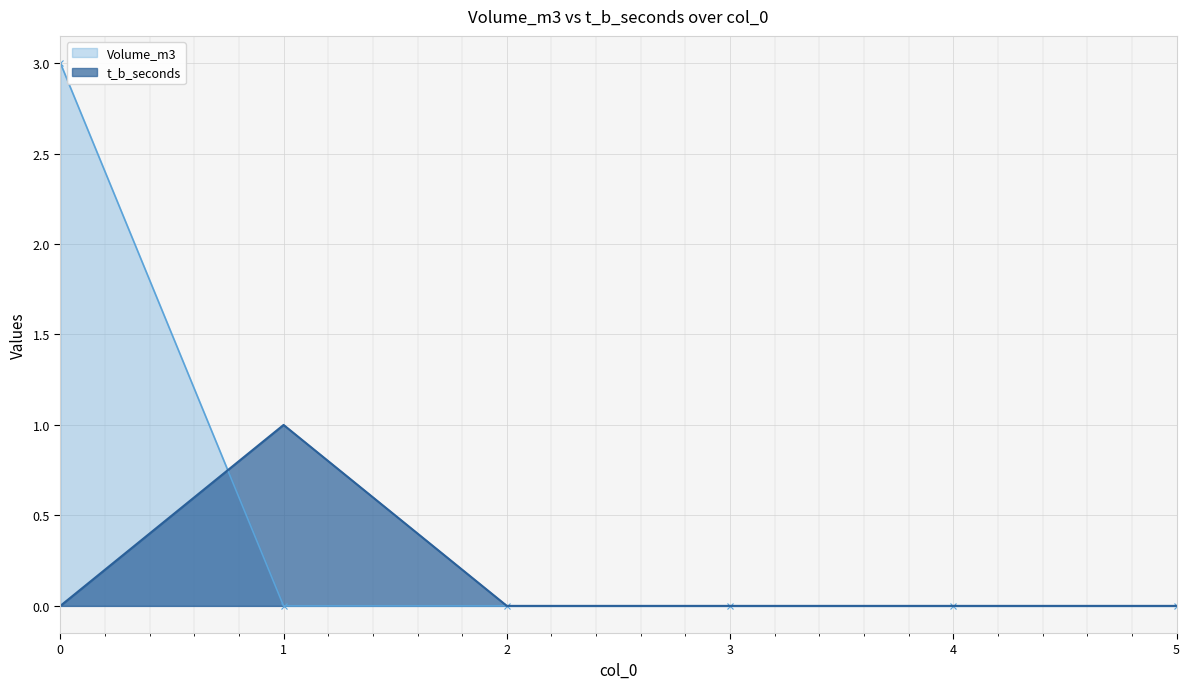

List the series in order of their overall mean, highest first.

Volume_m3, t_b_seconds